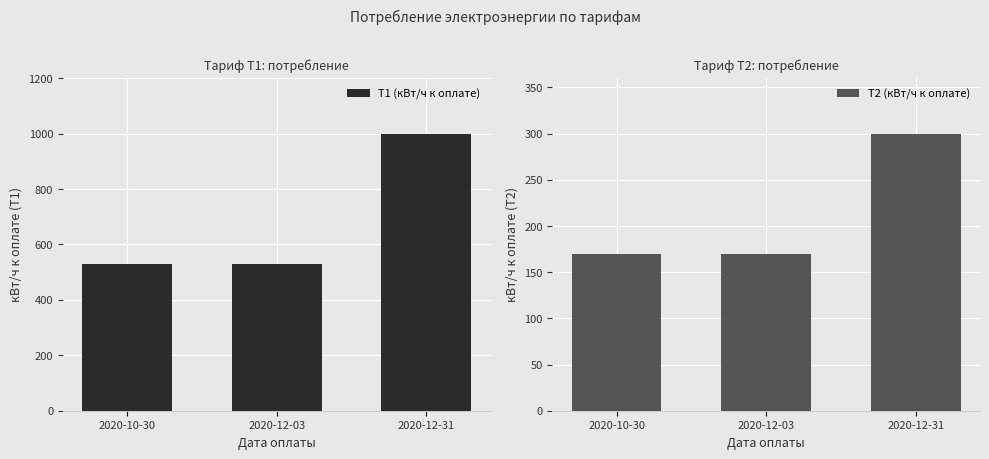

Is the value of Т2 (кВт/ч к оплате) at 2020-10-30 greater than the value of Т1 (кВт/ч к оплате) at 2020-12-03?

No